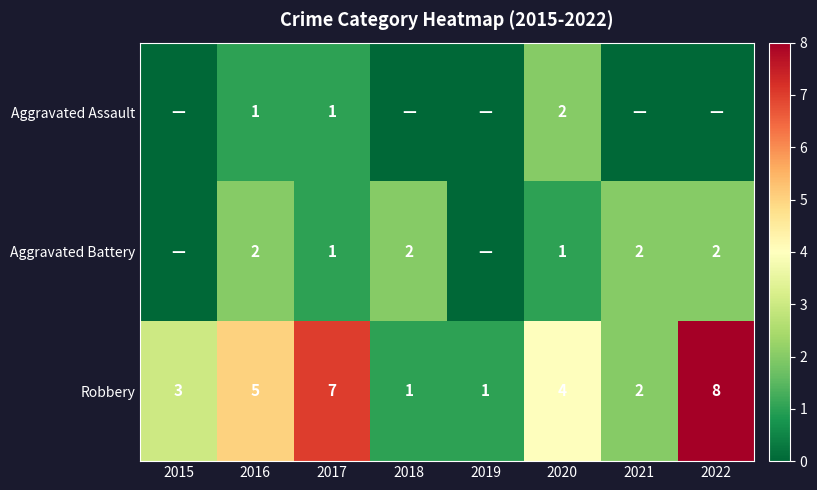

At which category is the sum across all series the highest?

2022